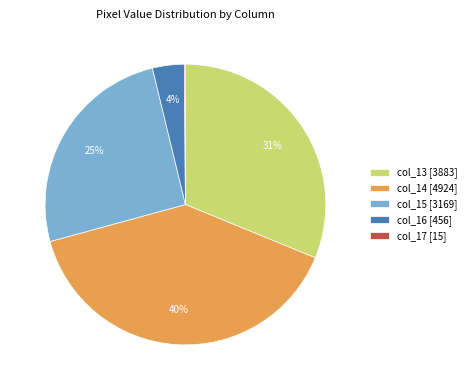

Does col_13 [3883] account for over 50% of the chart?

No